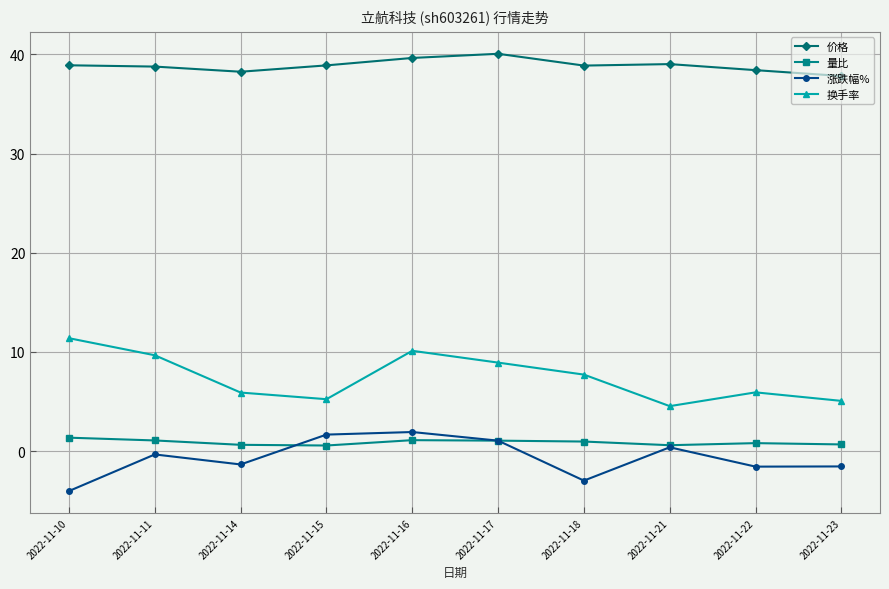

How many distinct data groups are displayed?

4